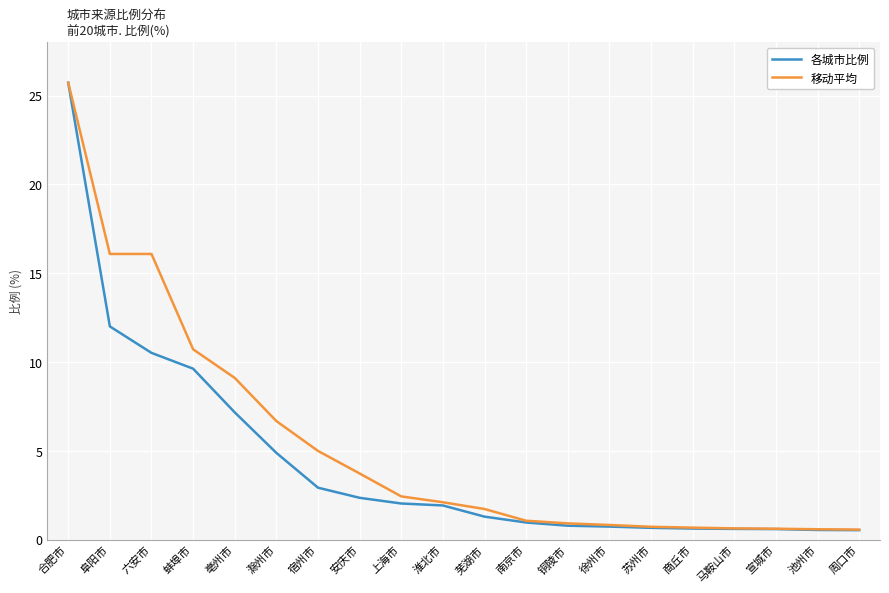

The value of 各城市比例 at 蚌埠市 is 13.9. True or false?

False